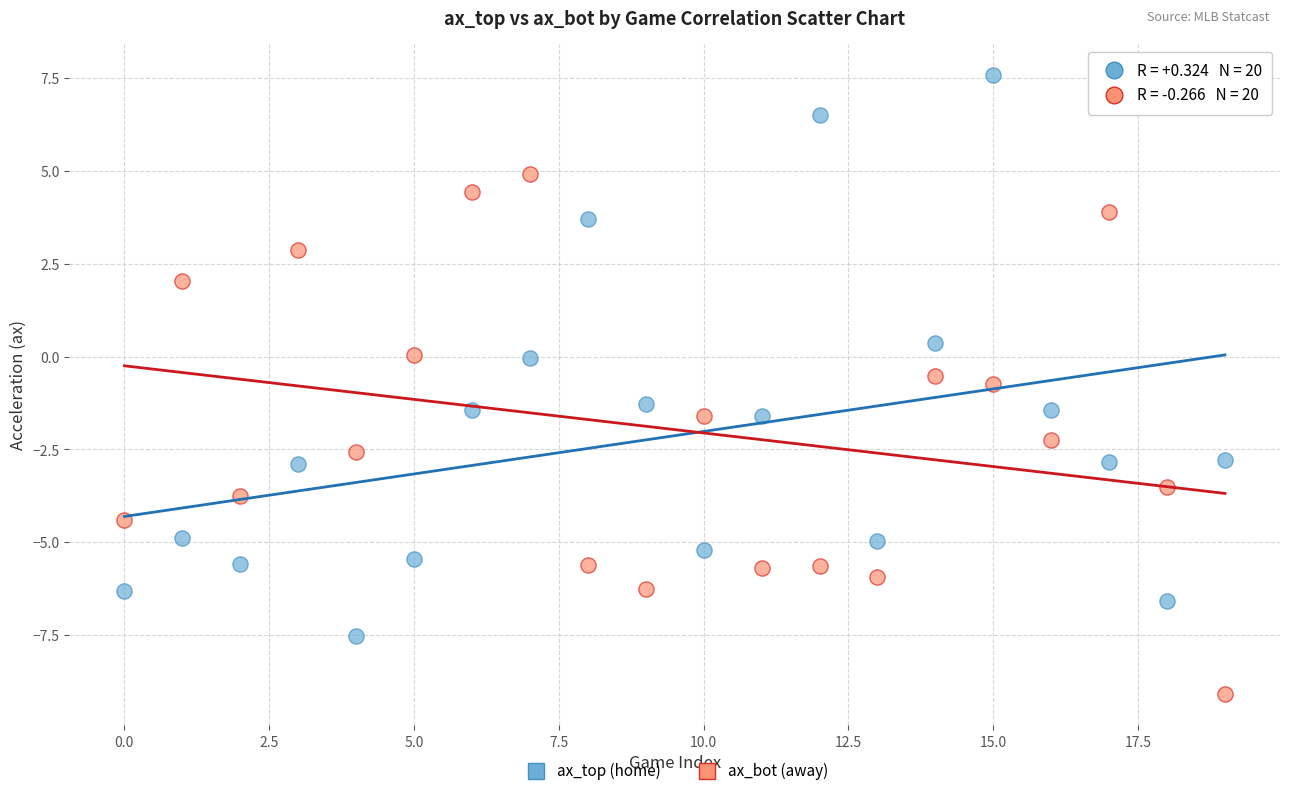

Across all data points, what is the range of Y values (max minus min)?

16.7